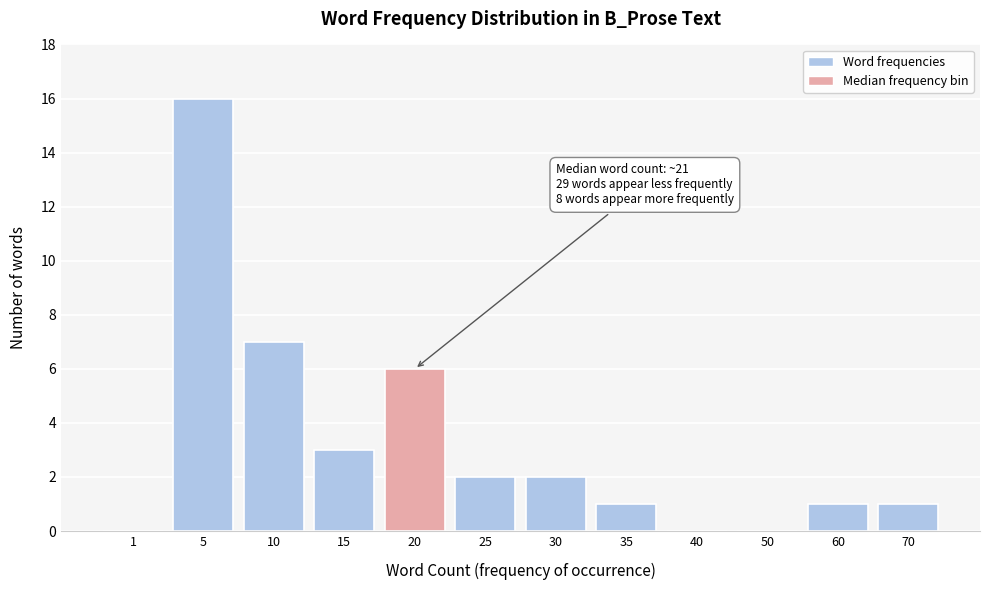

Reading left to right, list all the values displayed in this chart.

1=0	5=16	10=7	15=3	20=6	25=2	30=2	35=1	40=0	50=0	60=1	70=1